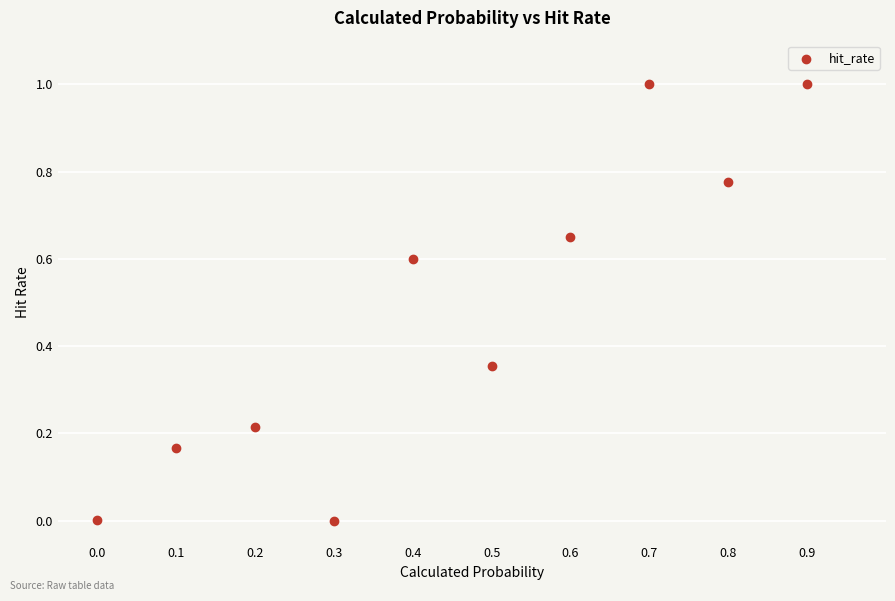

What is the average X value?

0.5